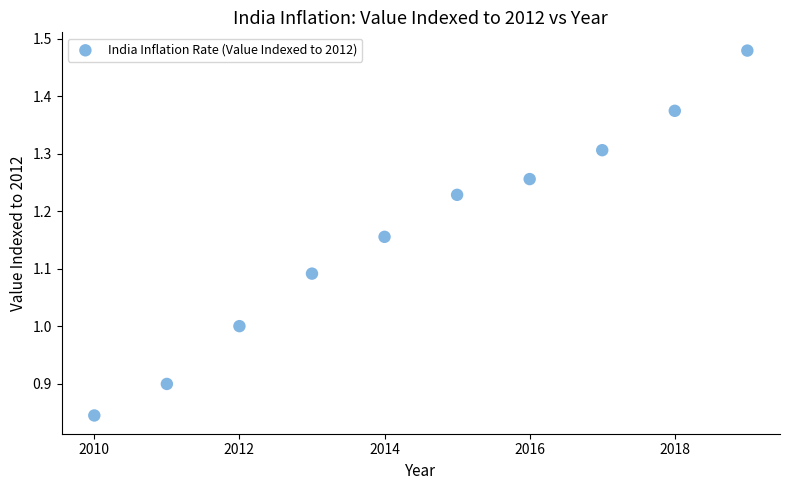

What is the average X value?

2014.5